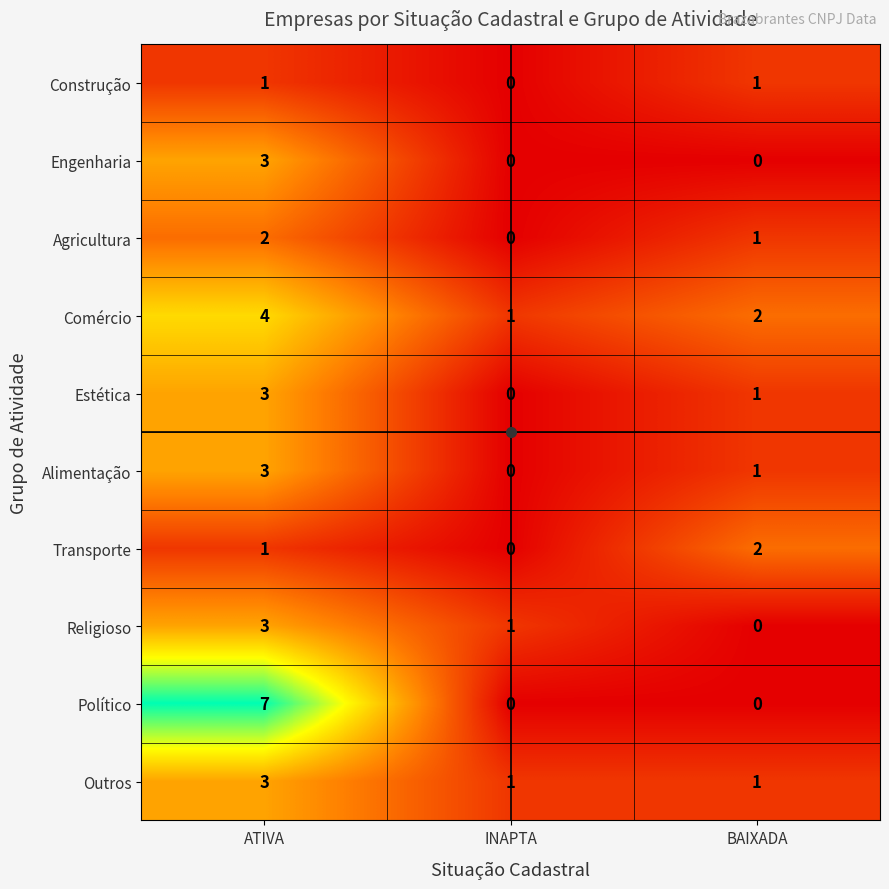

Where does the Comércio series first go above 2?

ATIVA